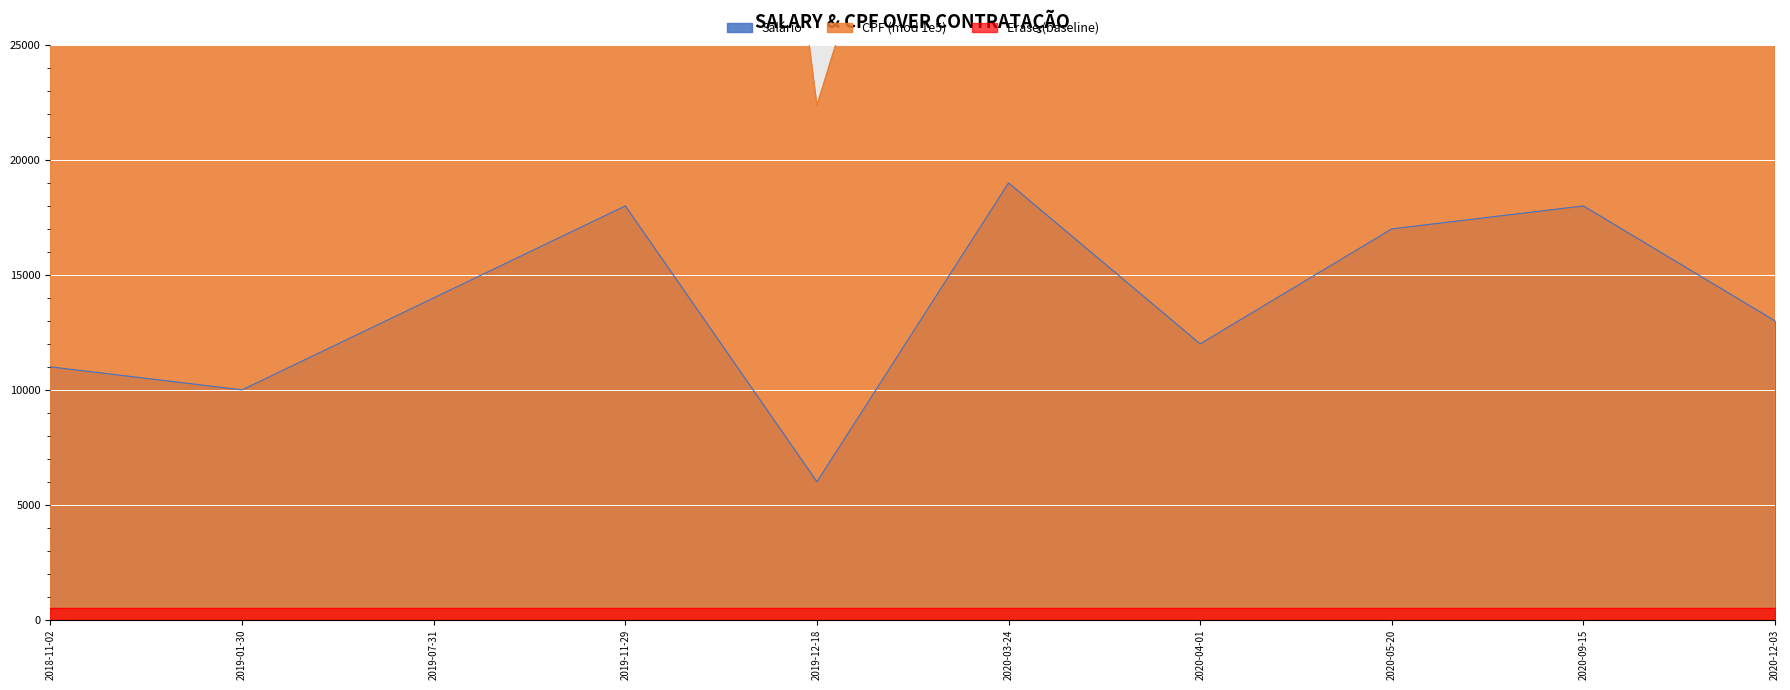

What is the change in value from 2019-01-30 to 2020-04-01?

+2000